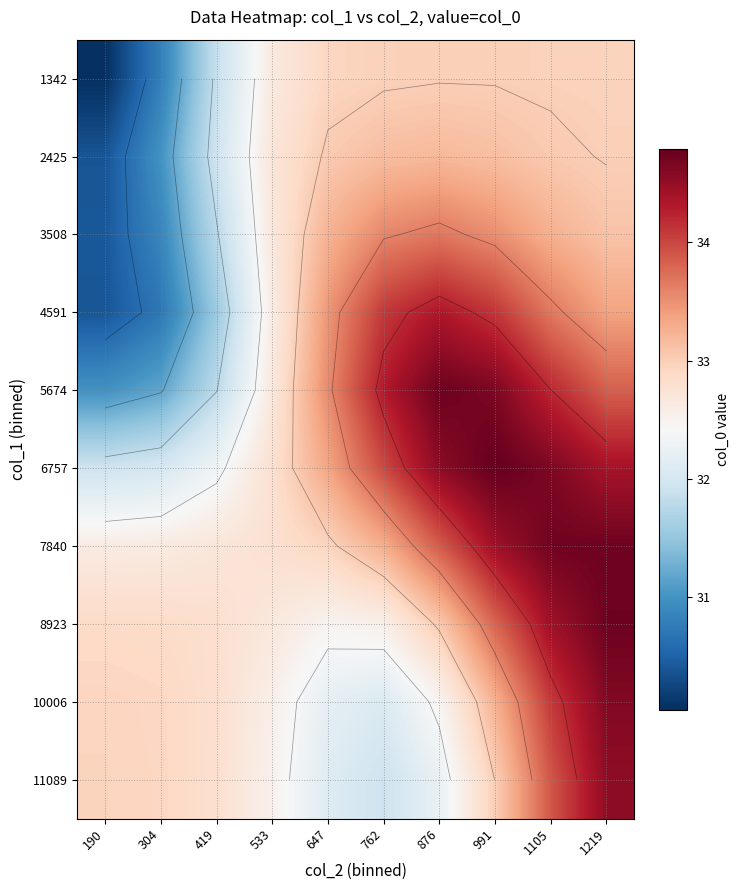

The 10006 series shows 47.1 at 190. True or false?

False